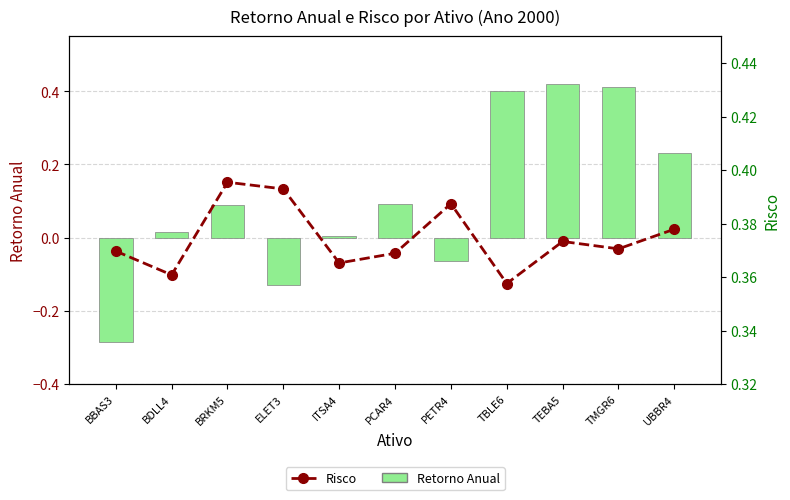

Reading right to left, extract all data points from this chart.

Retorno Anual: 0.2	0.4	0.4	0.4	-0.1	0.1	0.0	-0.1	0.1	0.0	-0.3
Risco: 0.4	0.4	0.4	0.4	0.4	0.4	0.4	0.4	0.4	0.4	0.4